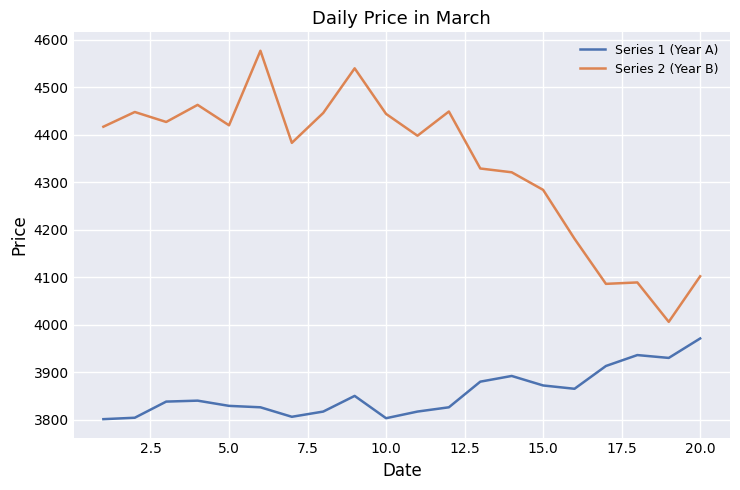

True or false: Series 1 (Year A) and Series 2 (Year B) intersect in this chart.

False